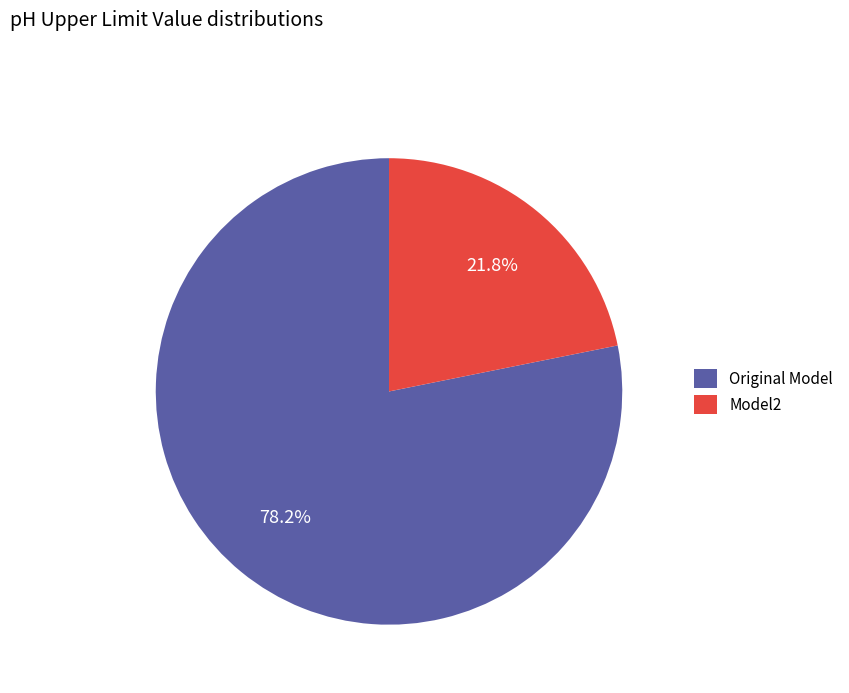

What percentage is the Original Model slice, to the nearest percent?

78%